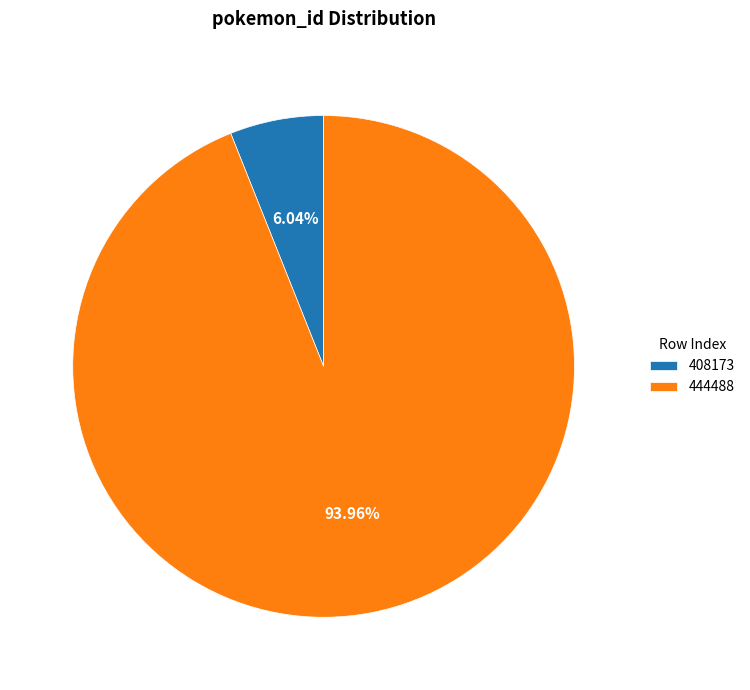

How much of the chart is everything except 444488?

6.0%